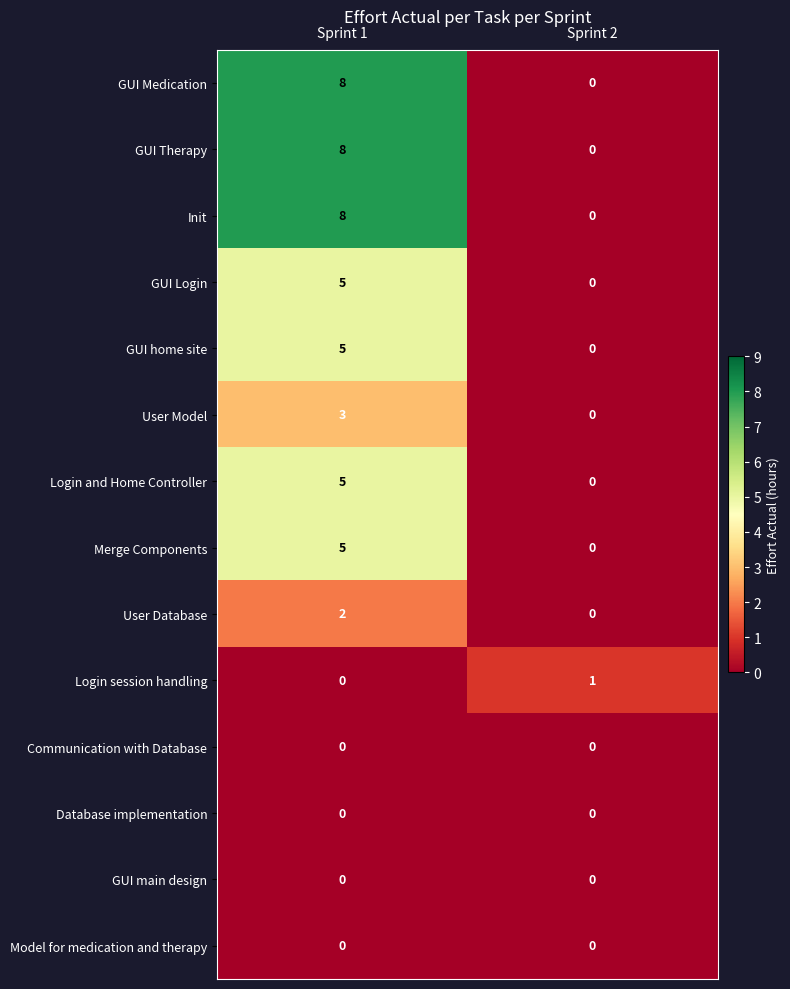

What is the spread (max minus min) of values at Sprint 1?

8